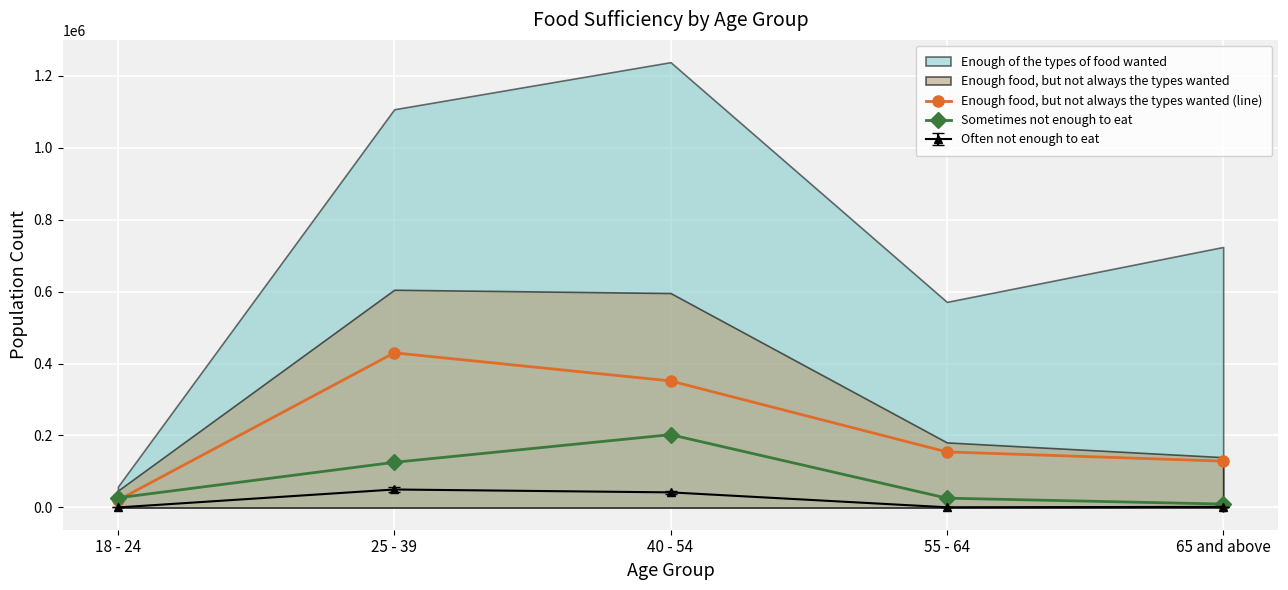

The Enough food, but not always the types wanted (line) series shows 743868 at 25 - 39. True or false?

False